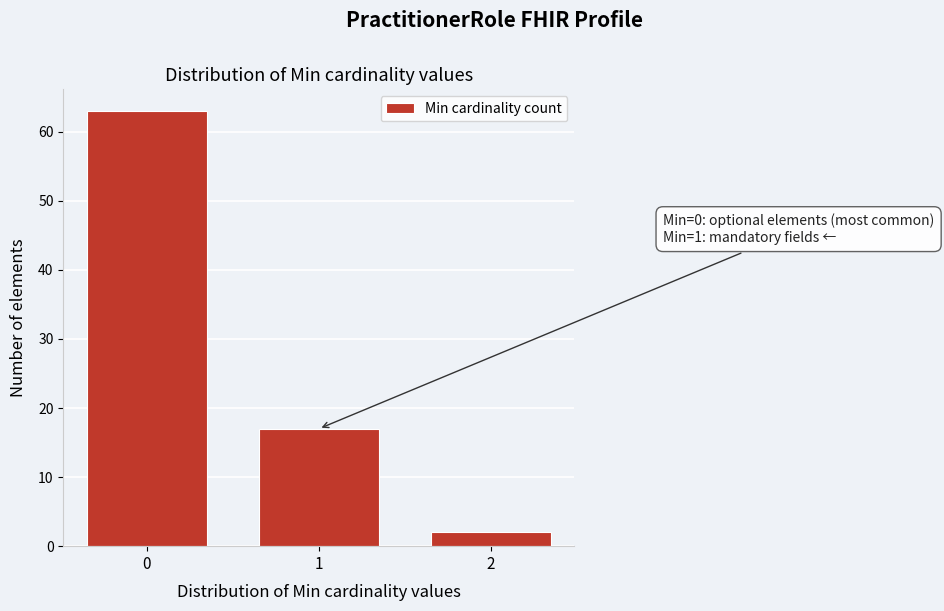

Reading left to right, extract all data points from this chart.

63	17	2